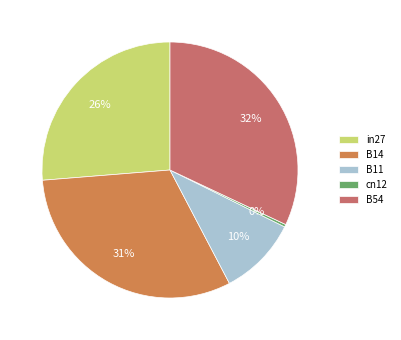

To the nearest percent, what is the difference between the in27 and cn12 slice percentages?

26%